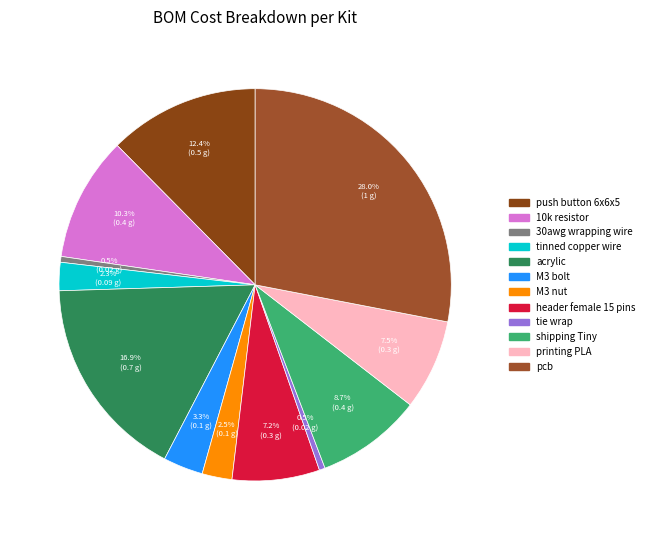

How many slices are in this pie chart?

12